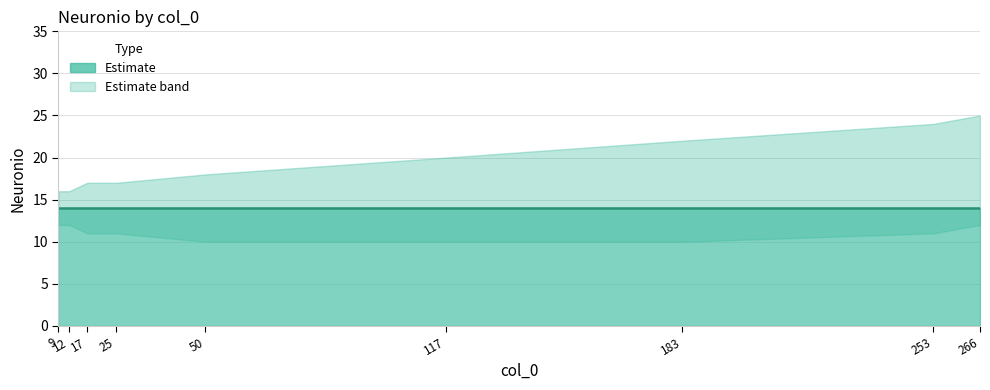

Does the chart display data point markers on the line(s)?

No